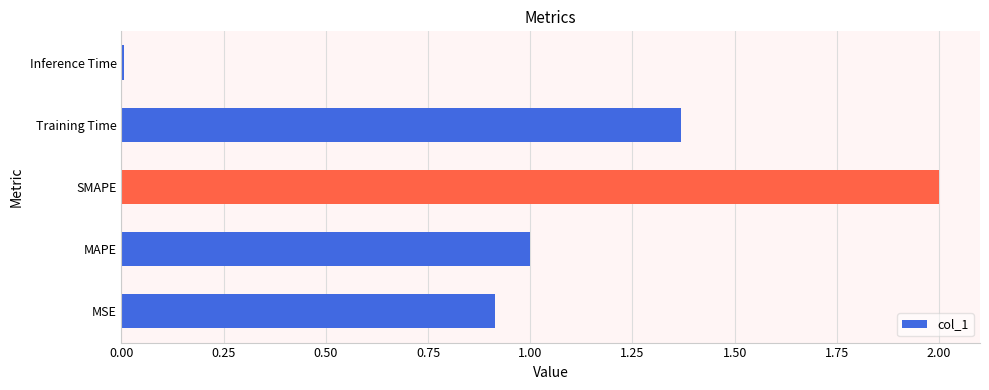

How many categories are shown in the chart?

5